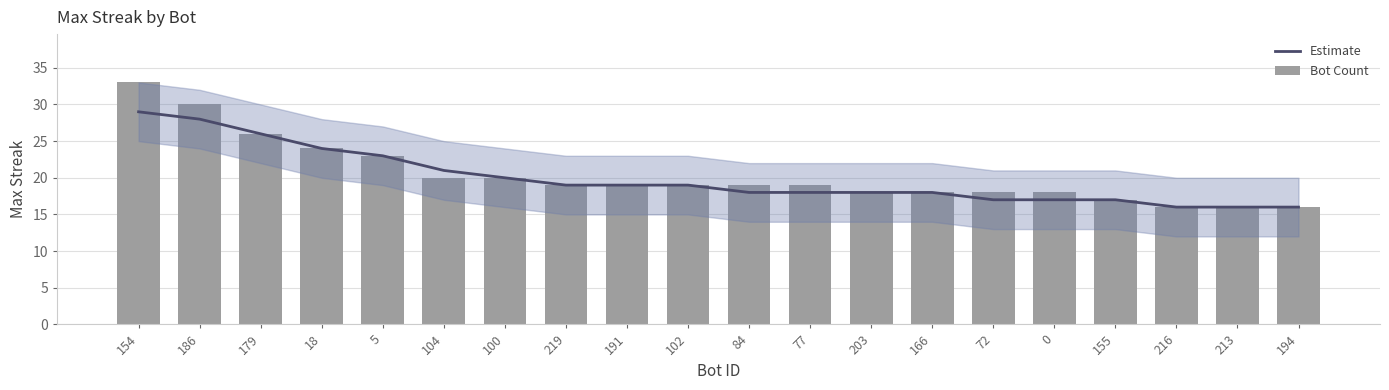

Reading left to right, list all the values displayed in this chart.

Estimate: 154=29	186=28	179=26	18=24	5=23	104=21	100=20	219=19	191=19	102=19	84=18	77=18	203=18	166=18	72=17	0=17	155=17	216=16	213=16	194=16
Bot Count: 154=33	186=30	179=26	18=24	5=23	104=20	100=20	219=19	191=19	102=19	84=19	77=19	203=18	166=18	72=18	0=18	155=17	216=16	213=16	194=16